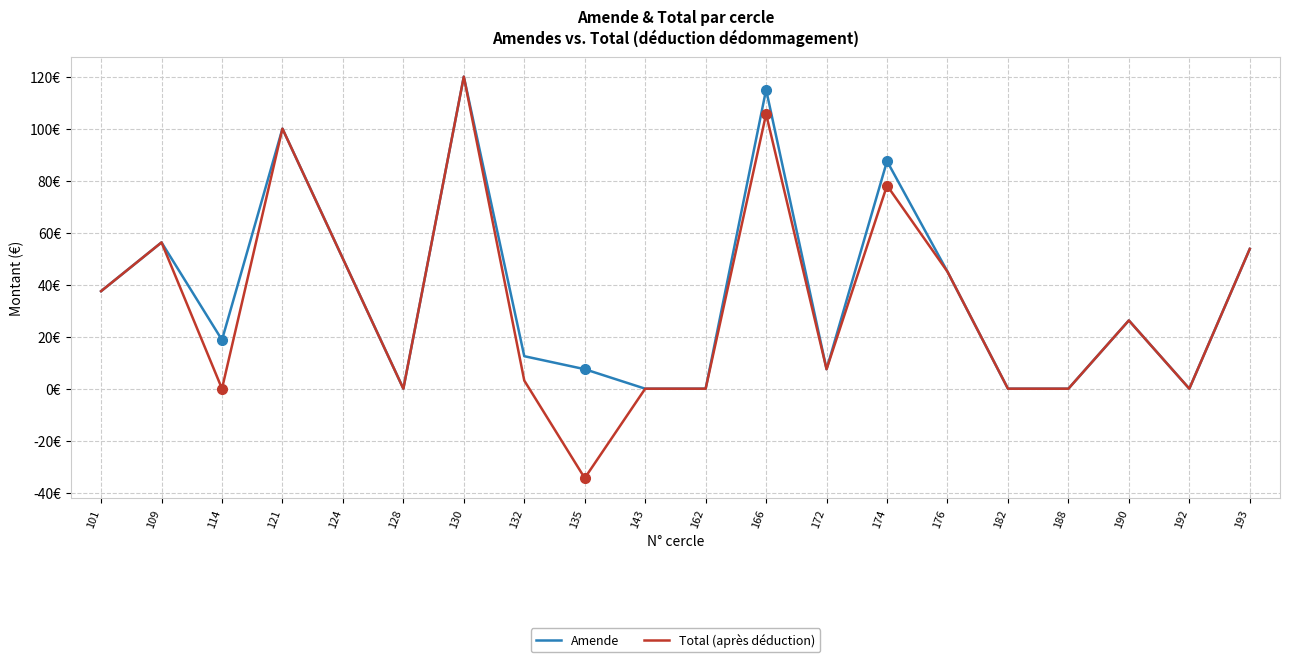

What is the difference between the maximum and second lowest values in the Amende series?

120.0